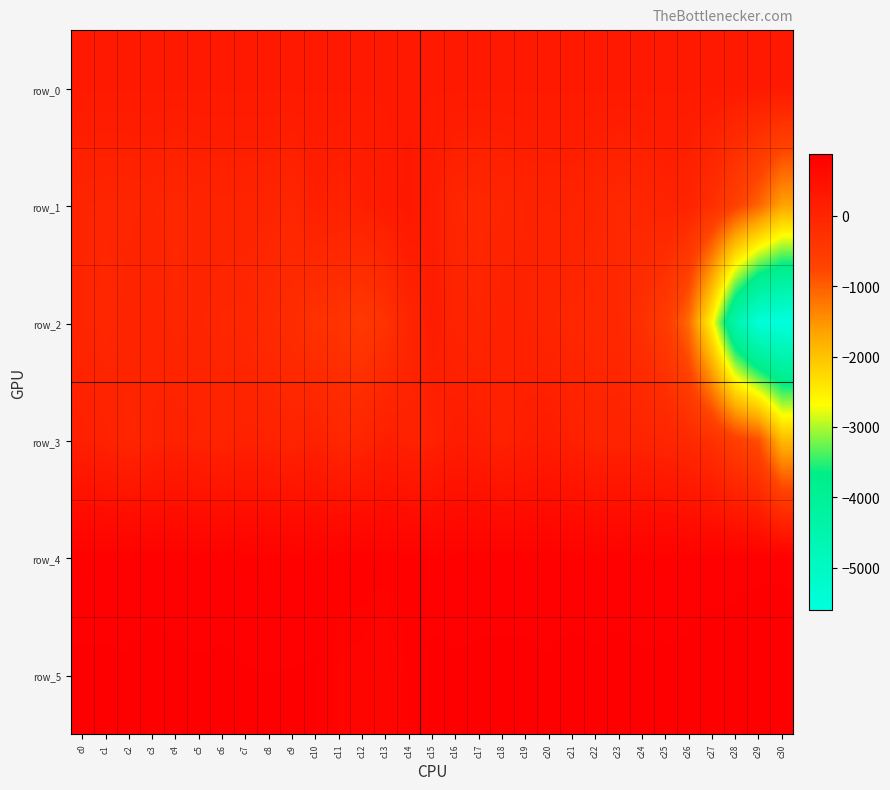

What is the spread (max minus min) of values at c29?

6372.0